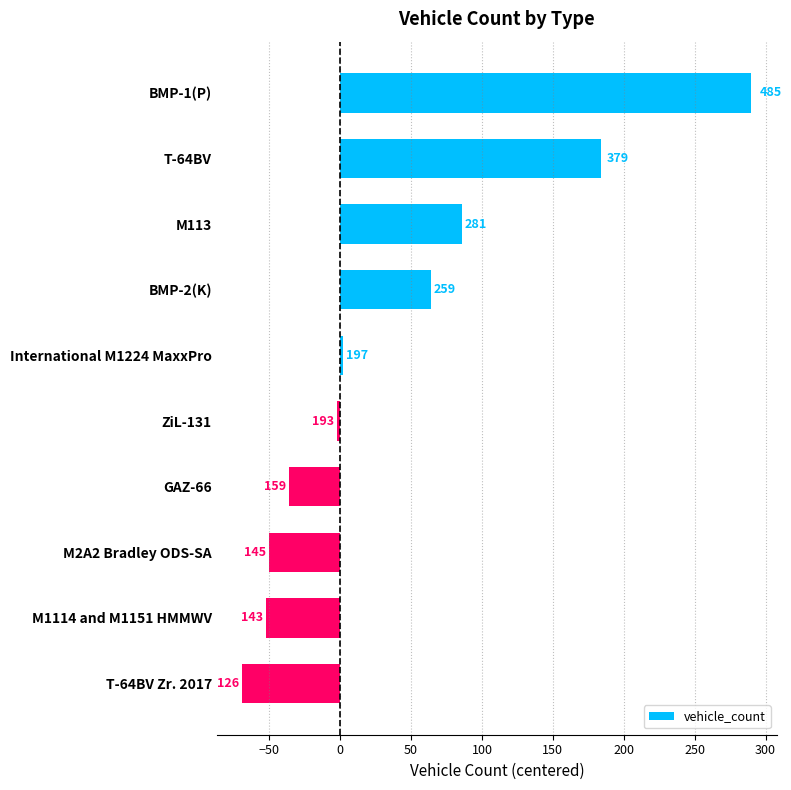

Are the bars horizontal?

Yes